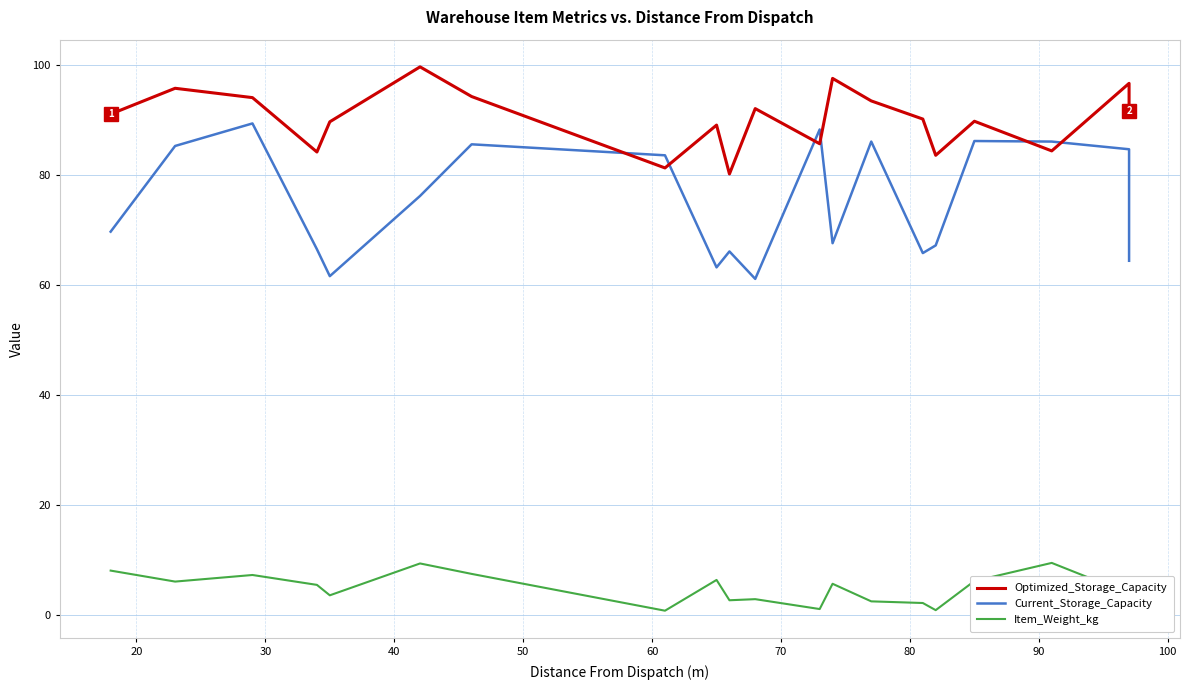

Where does the Current_Storage_Capacity series first go above 76?

20